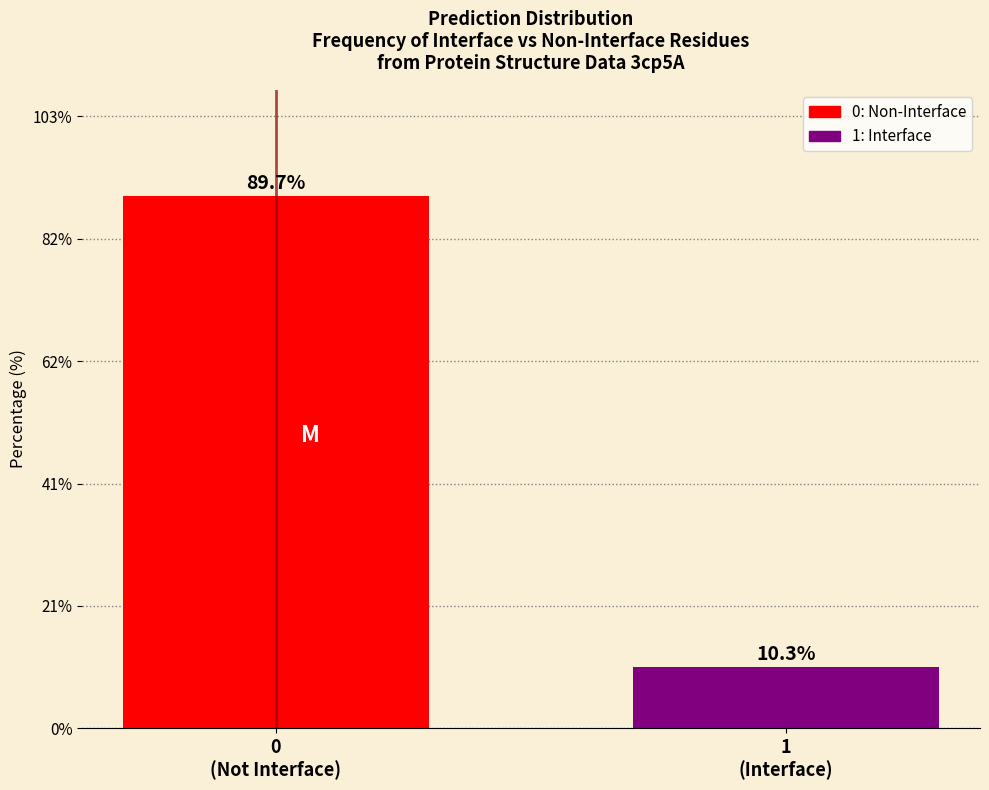

Reading right to left, list all the values displayed in this chart.

10.3	89.7